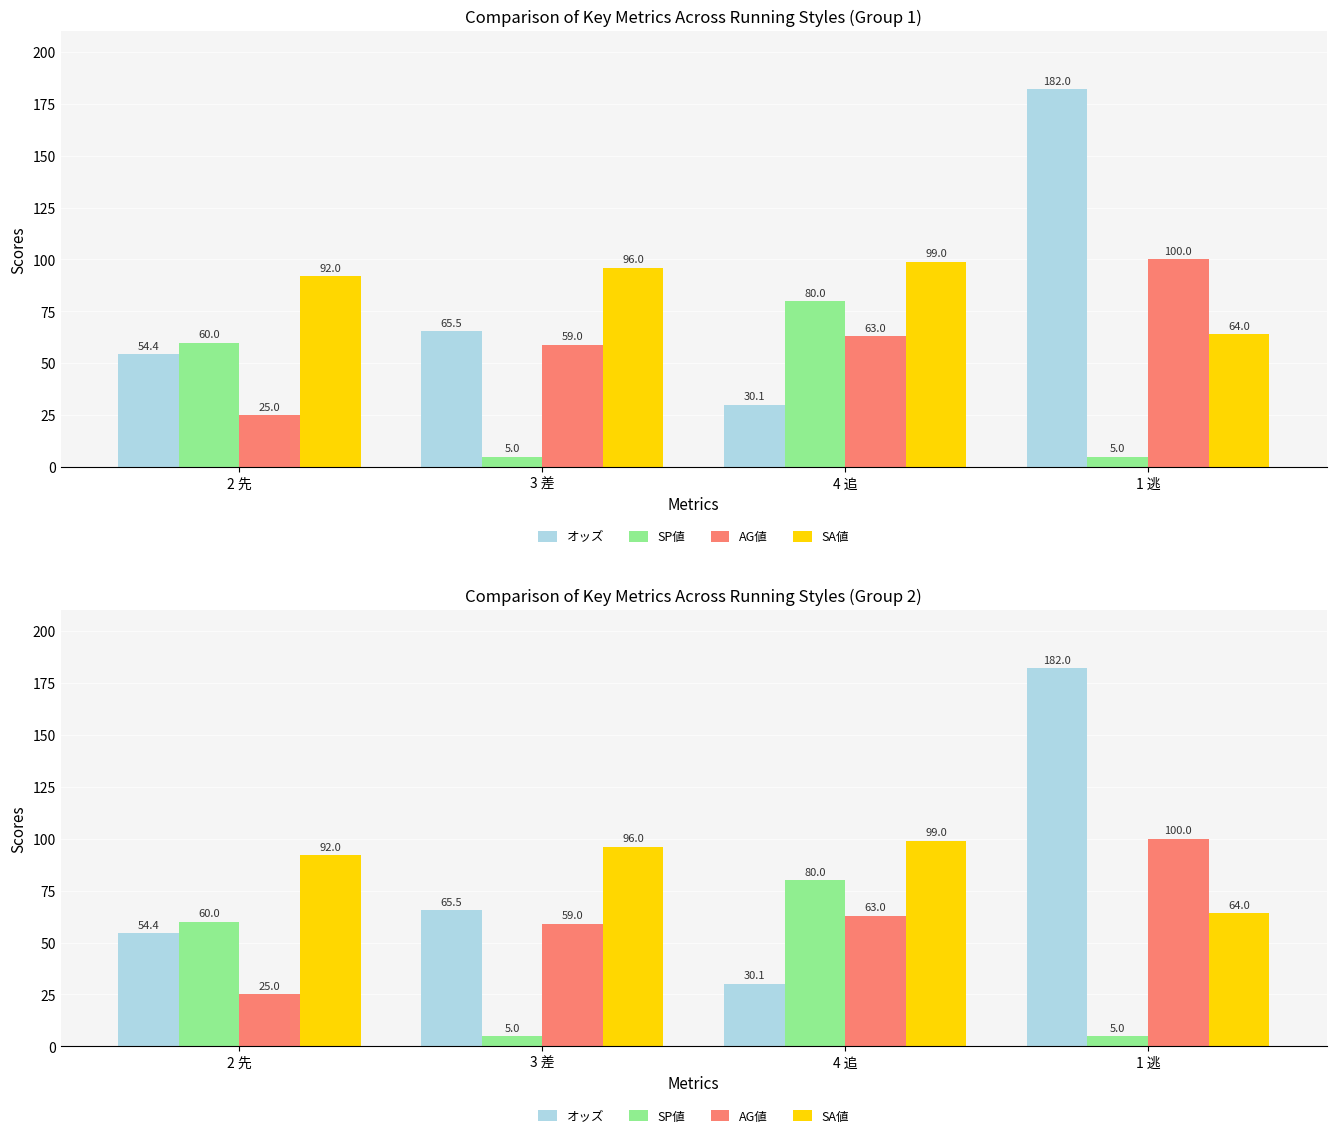

What is the label of the 2nd bar from the left?

3 差